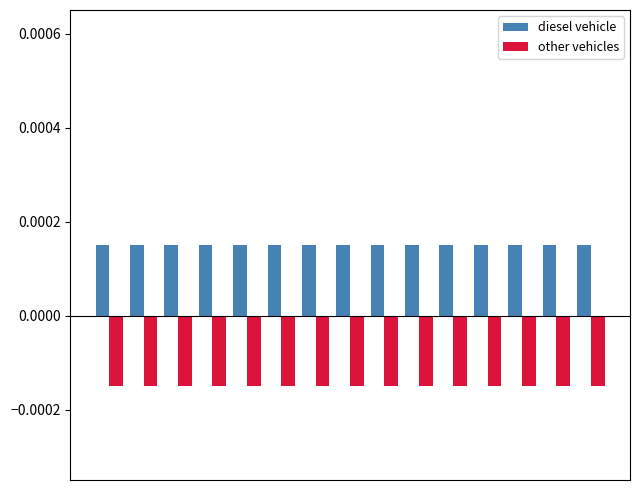

Which series has the largest total across all categories?

diesel vehicle